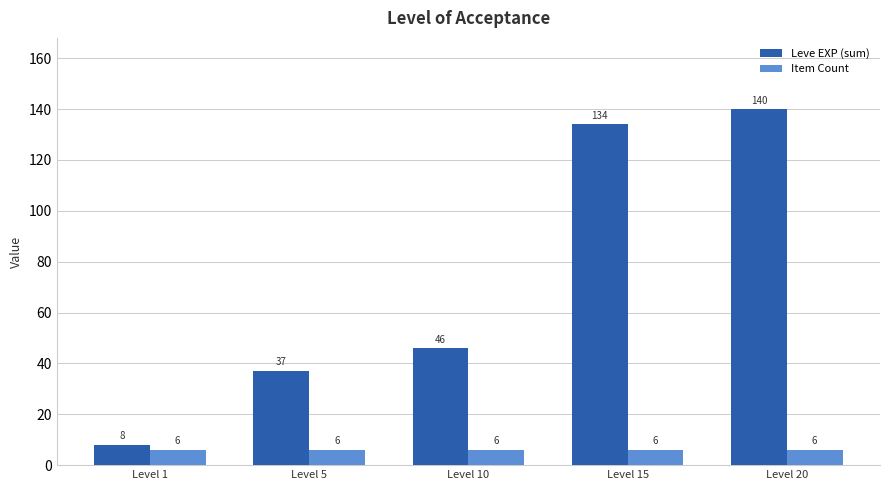

Which series has the largest total across all categories?

Leve EXP (sum)